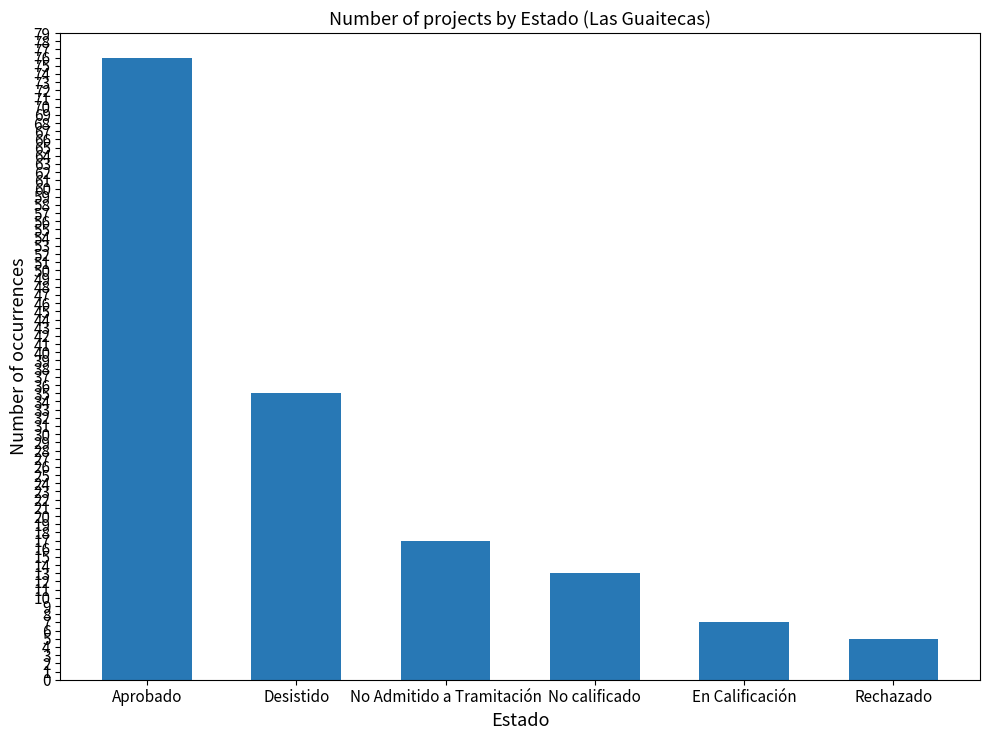

List the labels in order of value, largest first.

Aprobado, Desistido, No Admitido a Tramitación, No calificado, En Calificación, Rechazado